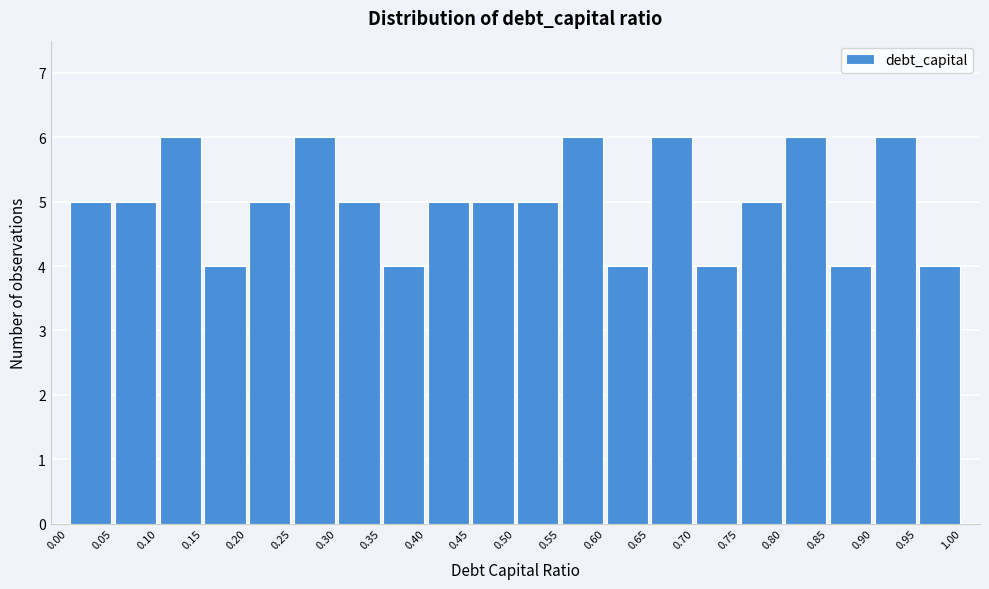

Reading left to right, list every bar in this chart as the range it spans on the x-axis followed by its height. The values are not printed on the chart, so give them approximately, as read against the axis.

0.00 to 0.05: 5
0.05 to 0.10: 5
0.10 to 0.15: 6
0.15 to 0.20: 4
0.20 to 0.25: 5
0.25 to 0.30: 6
0.30 to 0.35: 5
0.35 to 0.40: 4
0.40 to 0.45: 5
0.45 to 0.50: 5
0.50 to 0.55: 5
0.55 to 0.60: 6
0.60 to 0.65: 4
0.65 to 0.70: 6
0.70 to 0.75: 4
0.75 to 0.80: 5
0.80 to 0.85: 6
0.85 to 0.90: 4
0.90 to 0.95: 6
0.95 to 1.00: 4